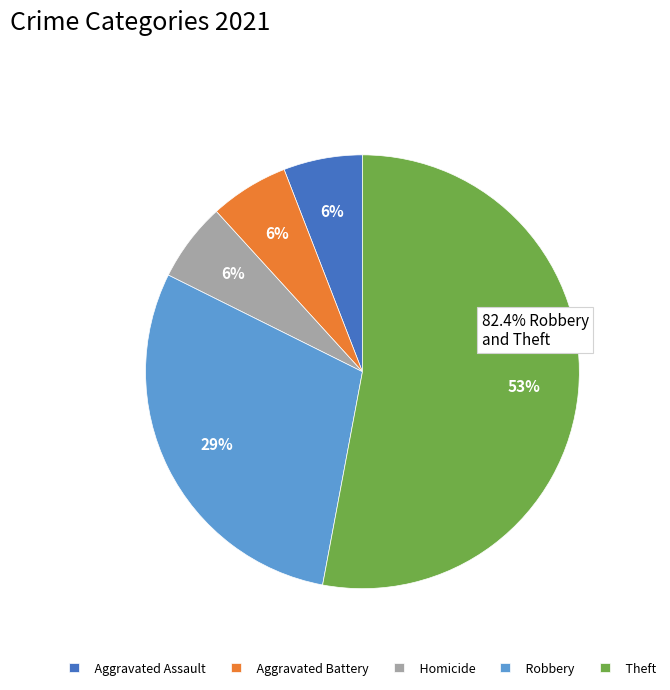

True or false: Aggravated Assault accounts for 14% of the total.

False